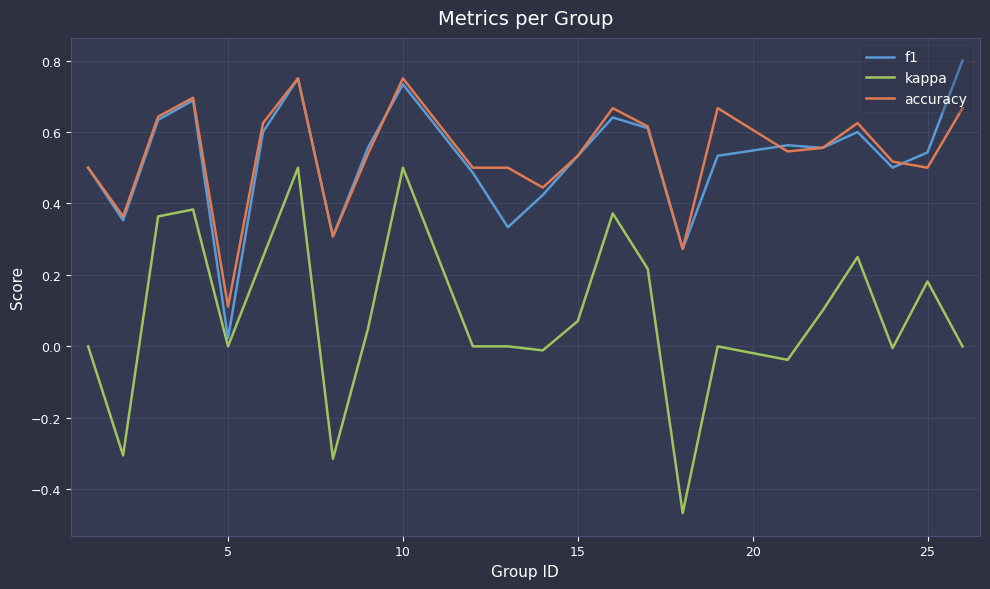

True or false: accuracy and kappa intersect in this chart.

False